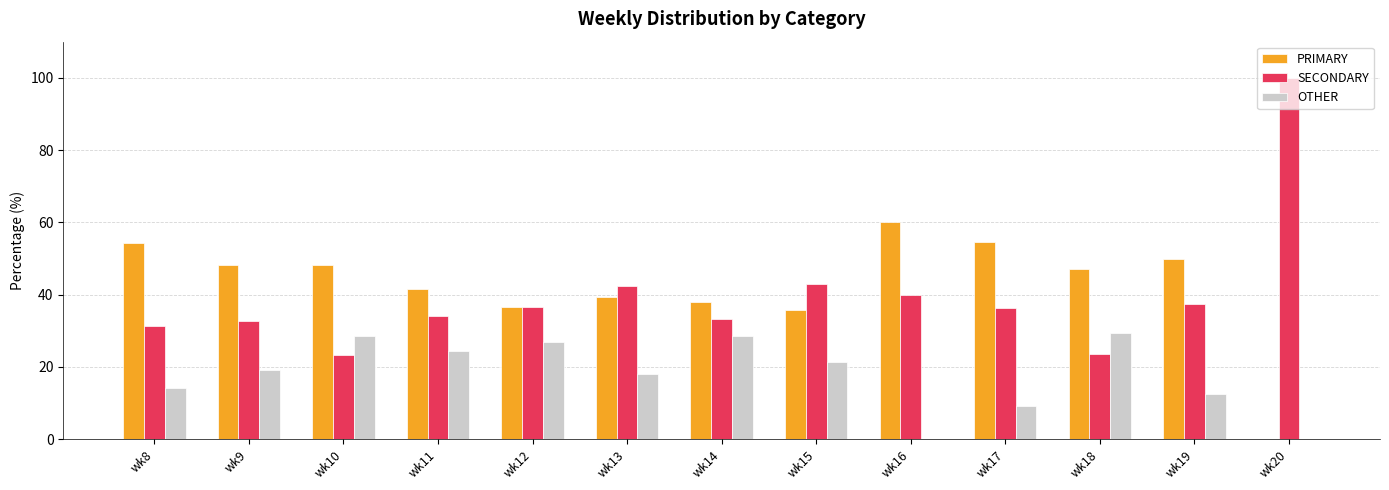

What are all the series names shown in the legend?

PRIMARY, SECONDARY, OTHER